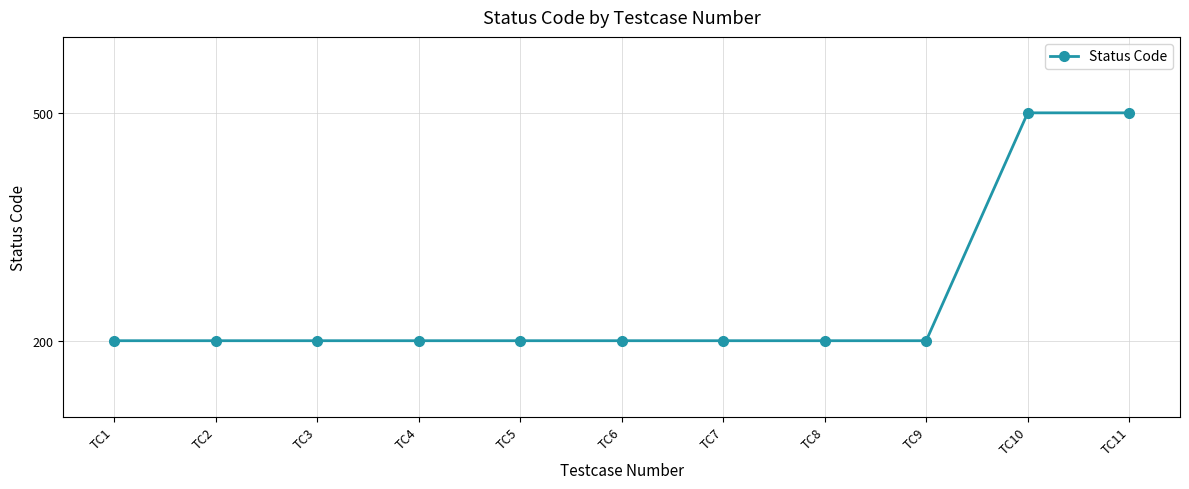

What is the change in value from TC5 to TC11?

+300